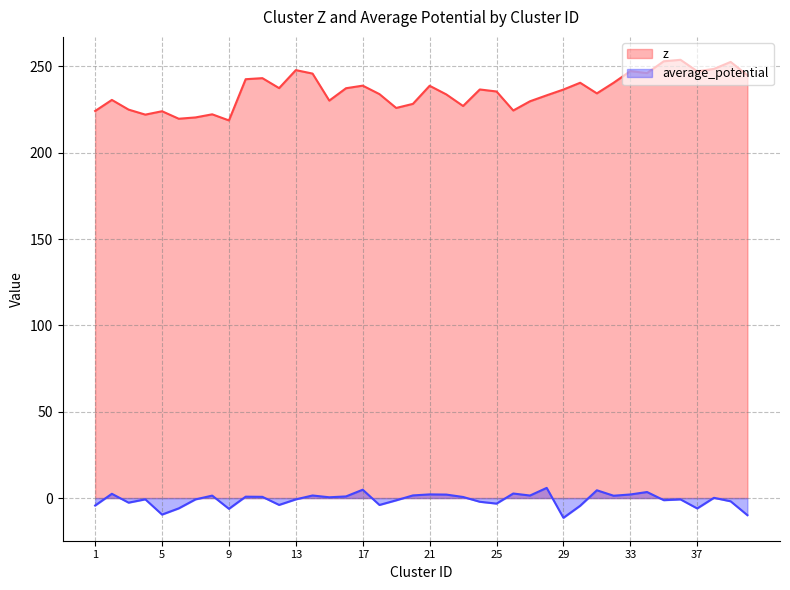

Reading left to right, extract all data points from this chart.

z: 224.2	230.6	225.0	222.1	224.1	219.7	220.5	222.3	218.8	242.6	243.2	237.5	247.9	245.9	230.2	237.4	238.9	234.0	226.0	228.3	238.8	233.8	227.1	236.7	235.5	224.5	229.8	233.3	236.6	240.6	234.4	240.6	247.3	246.2	253.0	253.9	247.2	248.6	252.6	244.9
average_potential: -4.3	2.5	-2.7	-0.7	-9.6	-6.0	-0.8	1.4	-6.2	0.8	0.7	-4.0	-0.8	1.5	0.5	1.0	4.8	-4.0	-1.3	1.5	2.1	2.0	0.6	-2.1	-3.2	2.6	1.5	5.9	-11.4	-4.5	4.5	1.4	2.1	3.5	-1.2	-0.8	-6.0	0.1	-1.9	-9.9